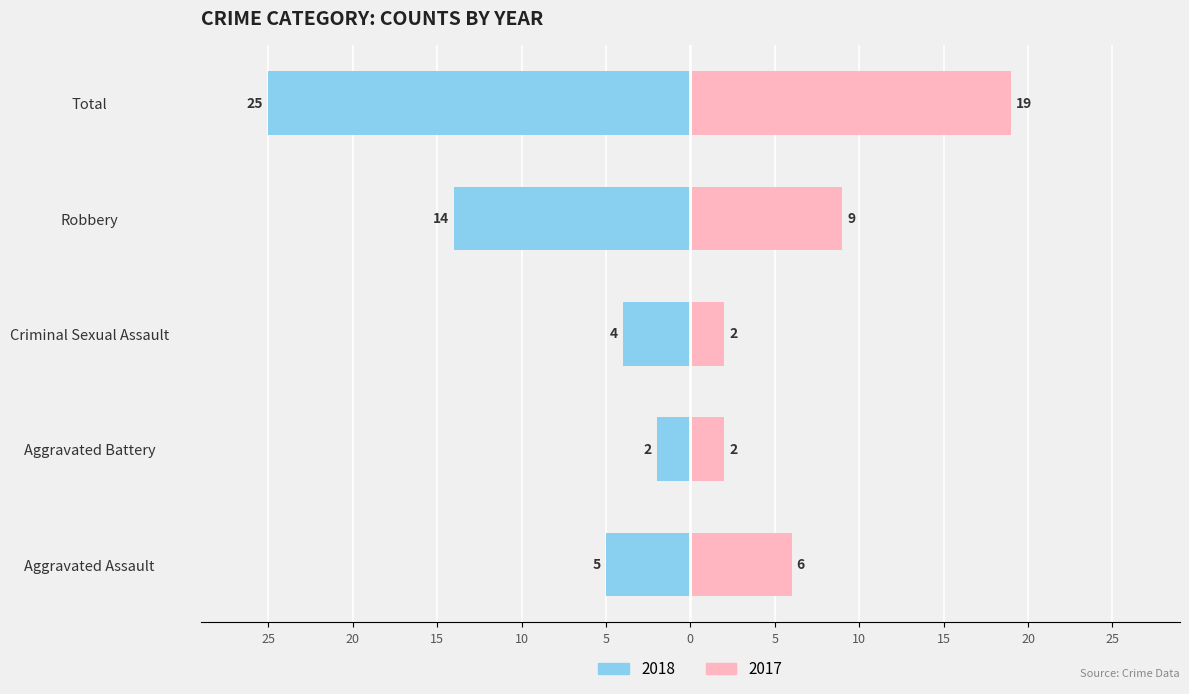

Does the chart contain stacked bars?

No